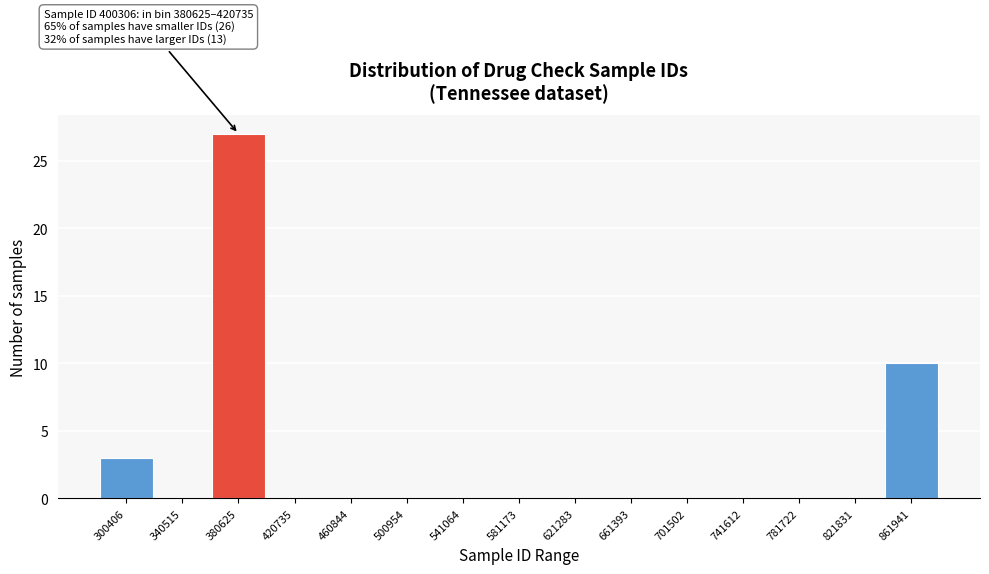

Reading left to right, what are all the values shown in this chart?

300406=3	340515=0	380625=27	420735=0	460844=0	500954=0	541064=0	581173=0	621283=0	661393=0	701502=0	741612=0	781722=0	821831=0	861941=10